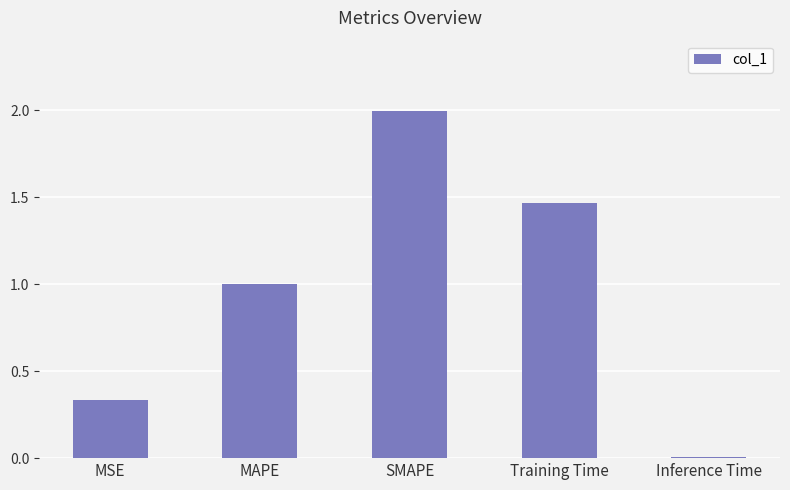

How many bars are there in total?

5